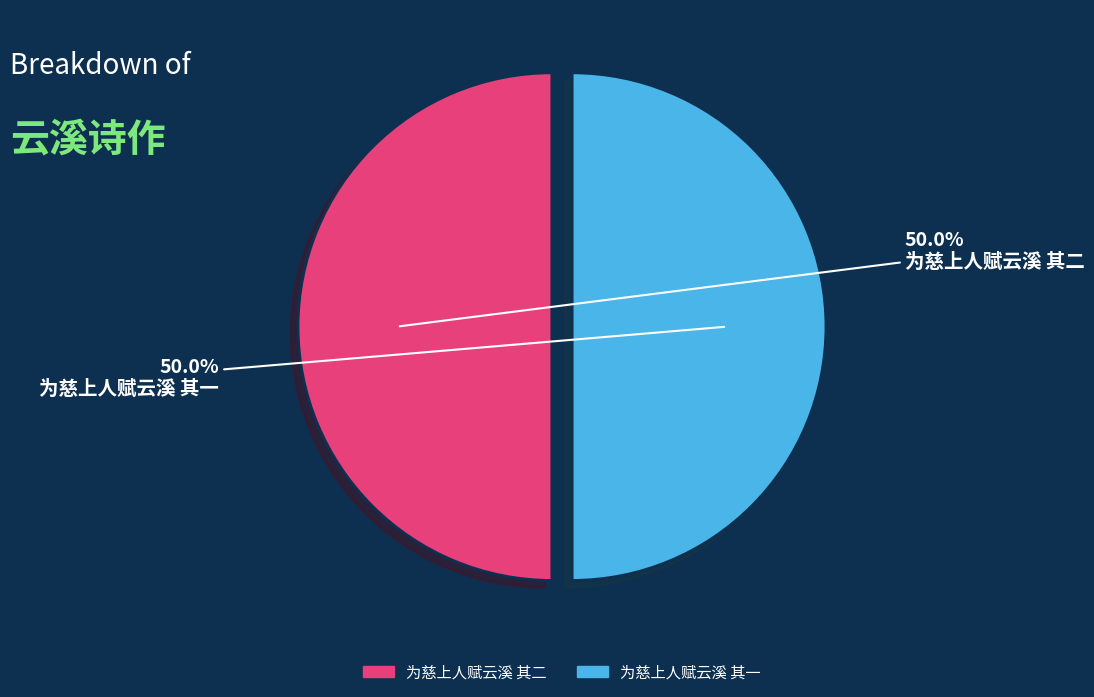

Approximately how many times larger is the value at 为慈上人赋云溪 其二 compared to 为慈上人赋云溪 其一?

1.0